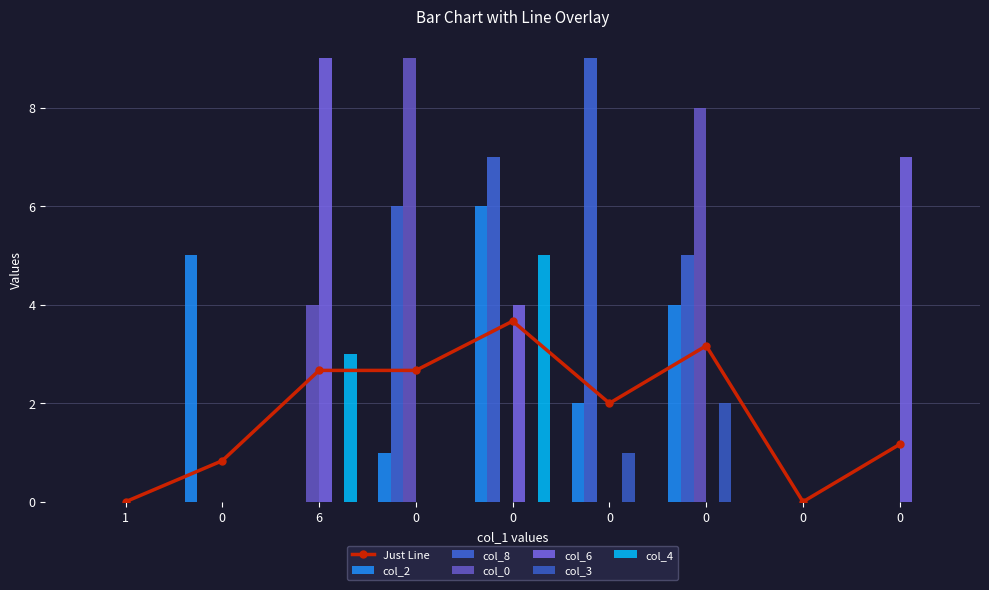

Which series has the largest total across all categories?

col_8